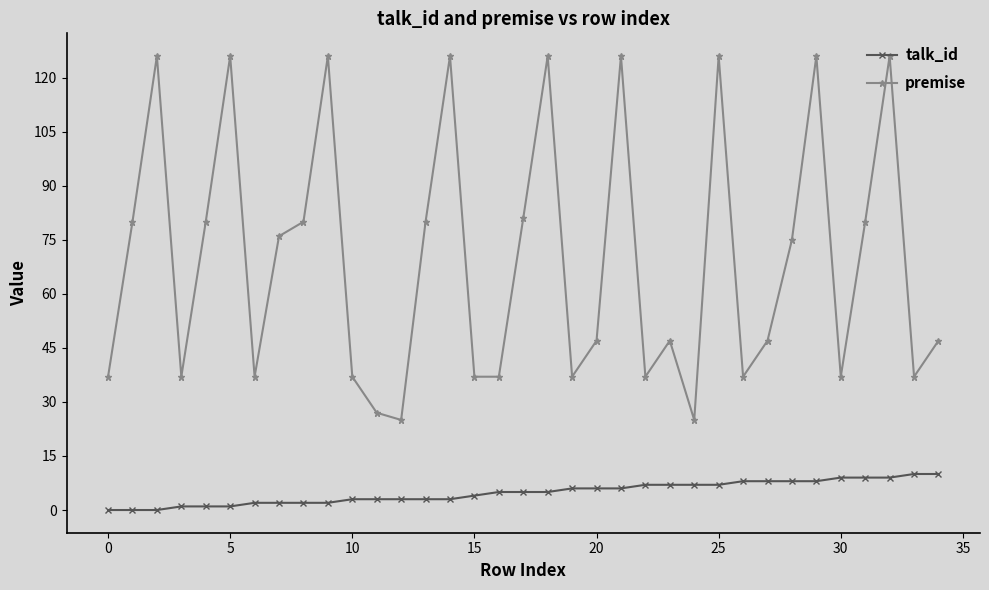

What is the sum of all talk_id values?

170